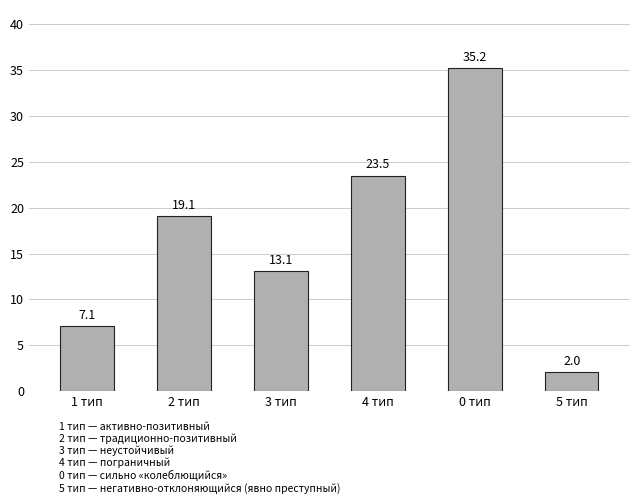

What position from the right is 5 тип?

1